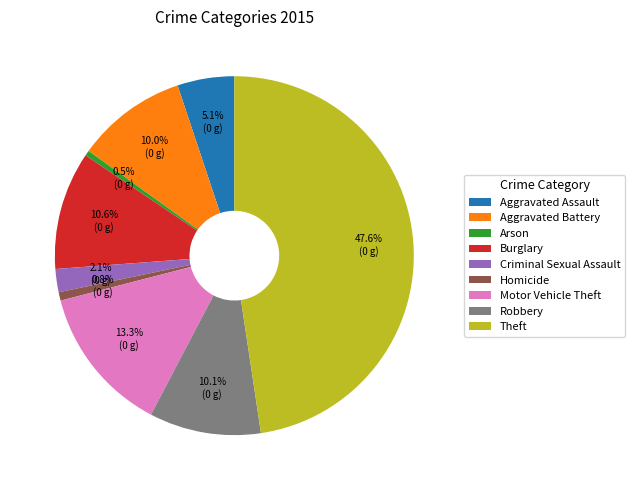

How many slices are in this pie chart?

9